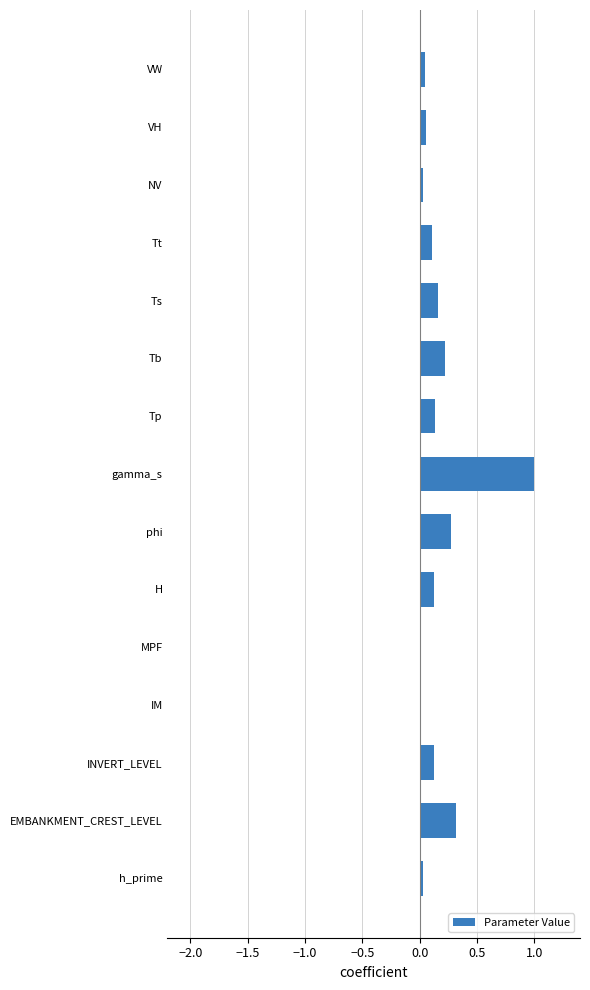

The chart shows a value of 0.1 at VH. True or false?

True